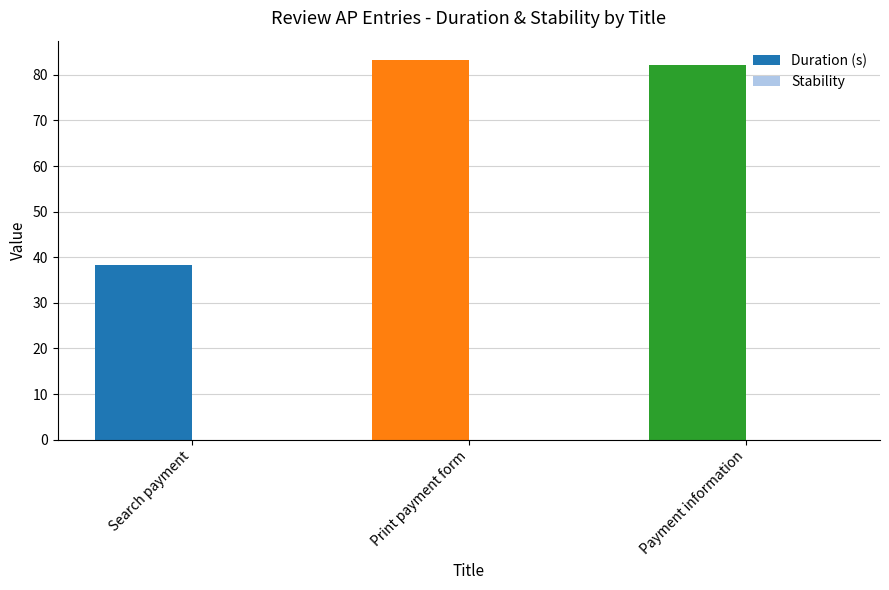

How many bars are there in total?

3